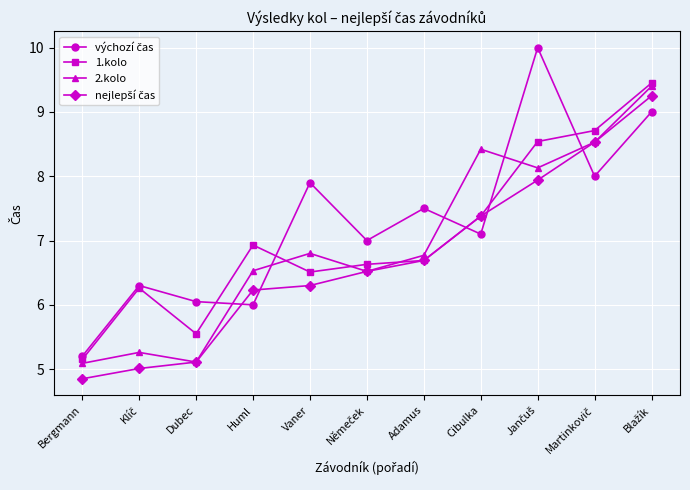

True or false: 2.kolo has more than 2 interior local peaks.

True